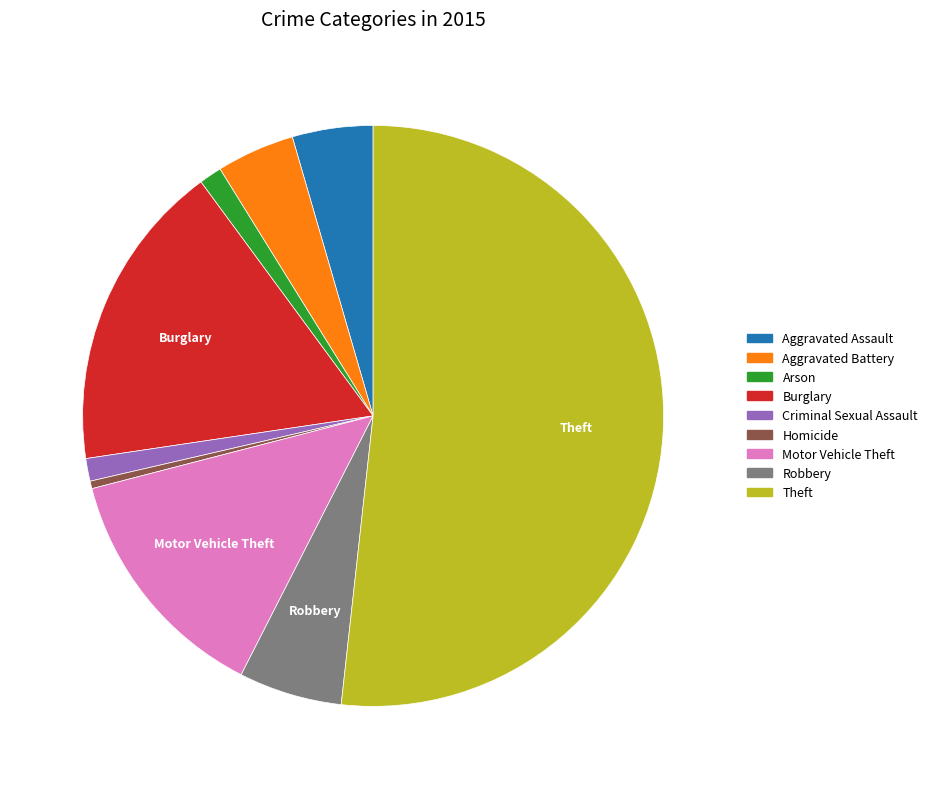

Which slice represents more than half of the pie?

Theft